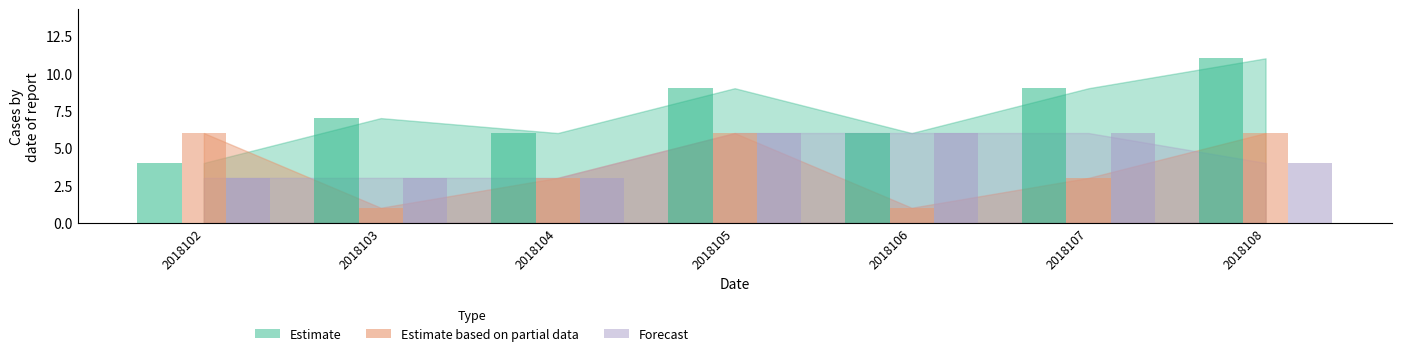

Rank the series by their average value, from highest to lowest.

Estimate, Forecast, Estimate based on partial data